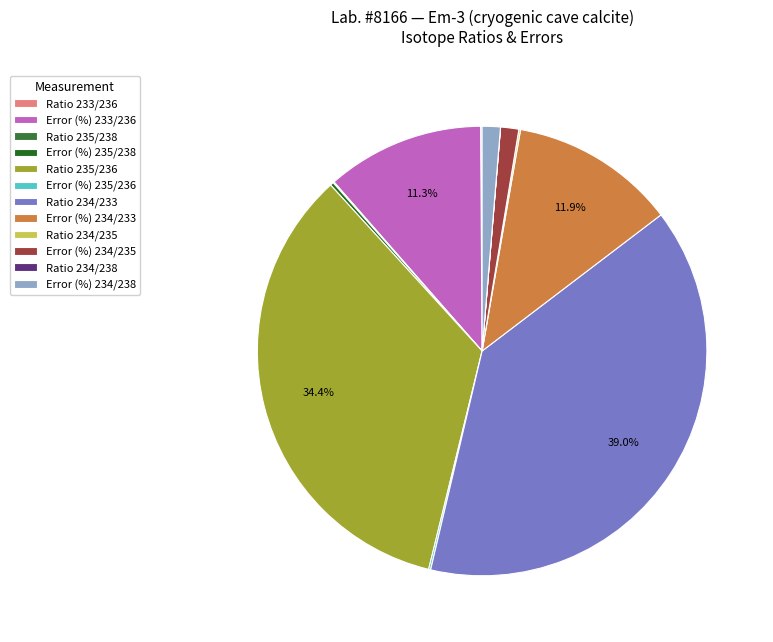

Does any single category account for the majority?

No